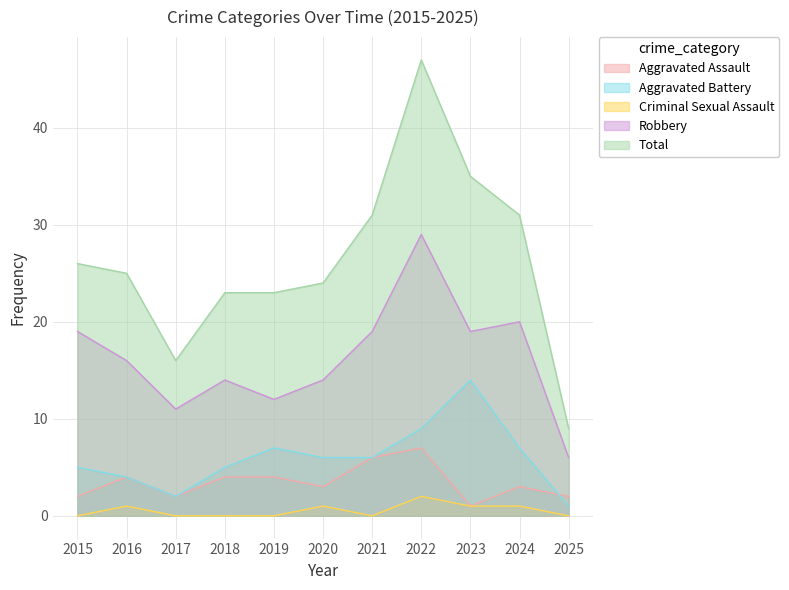

At which category does Aggravated Assault reach its first local peak?

2016